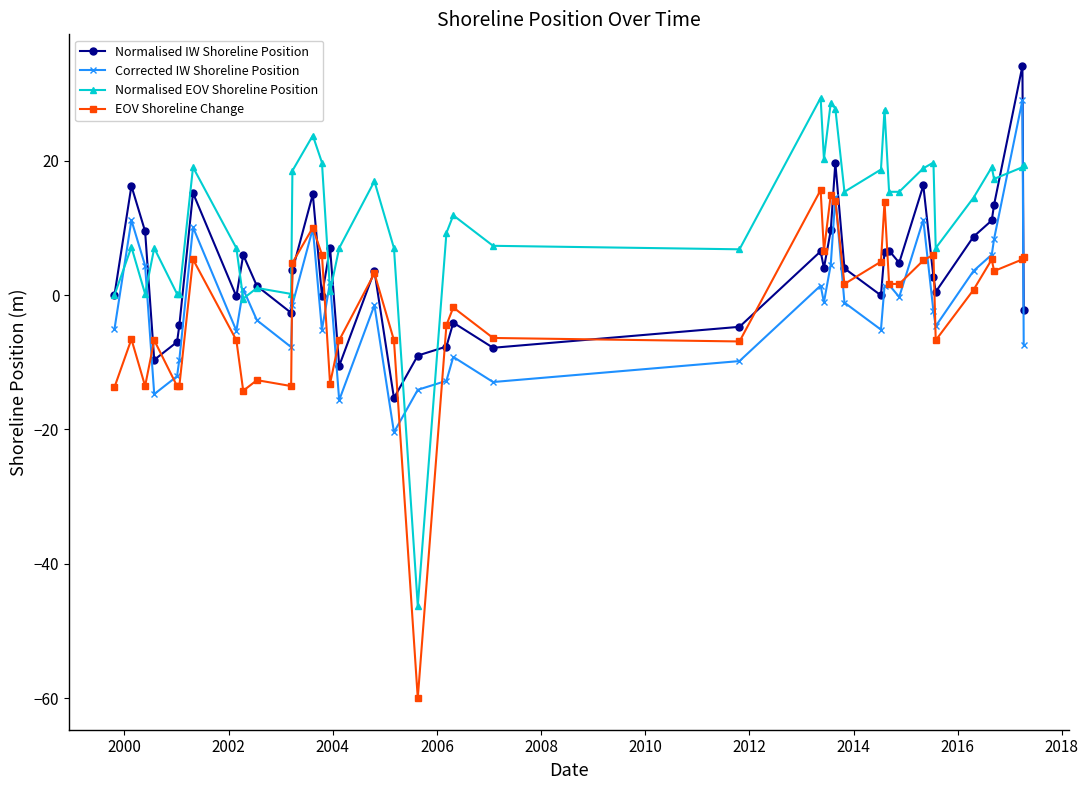

Which series has the largest total across all categories?

Normalised EOV Shoreline Position